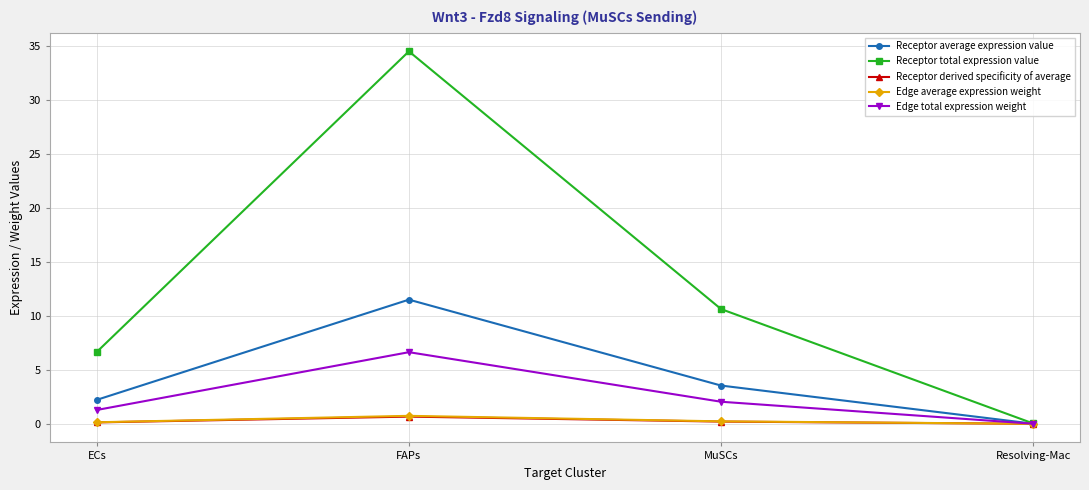

True or false: Edge total expression weight has a value of 6.6 at FAPs.

True